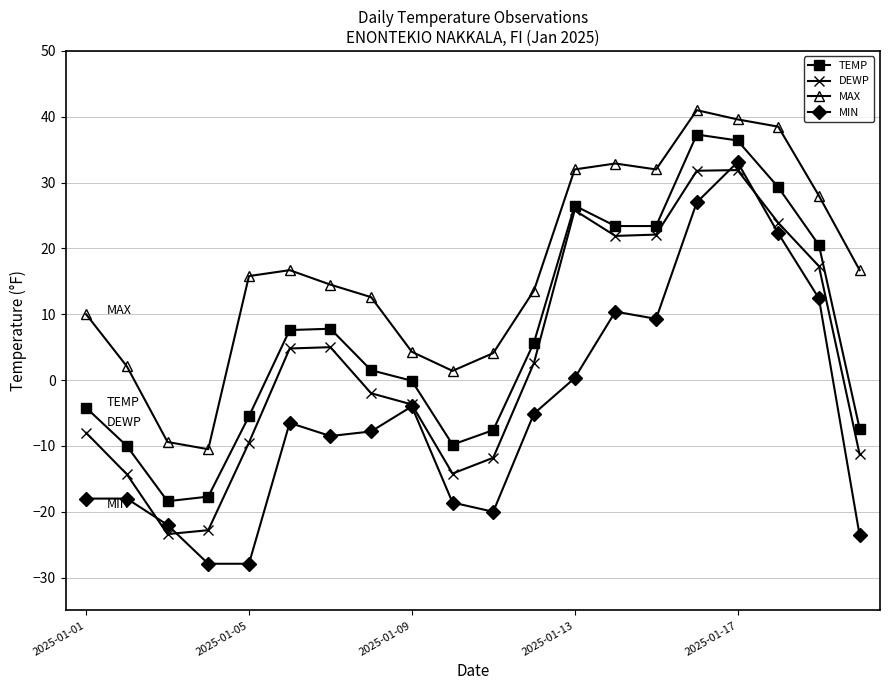

Which series has the widest spread of values?

MIN